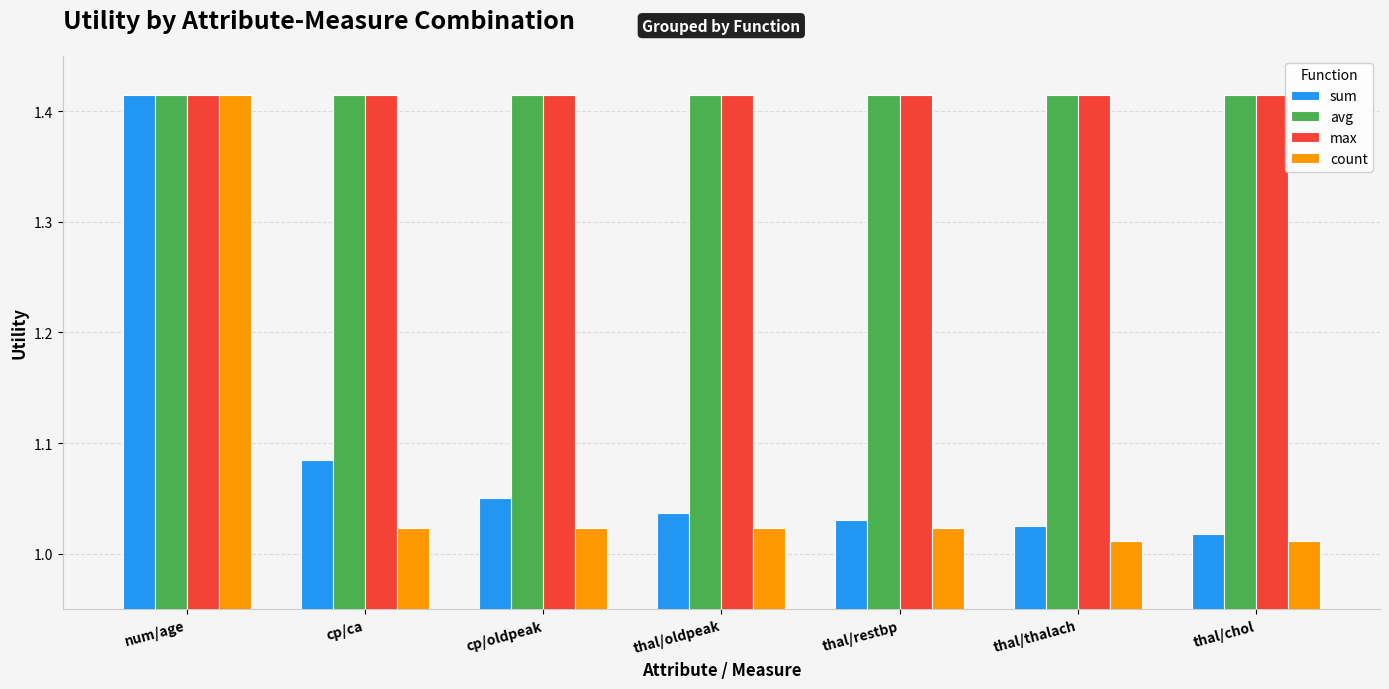

What is the difference between the second highest and second lowest values in the sum series?

0.1